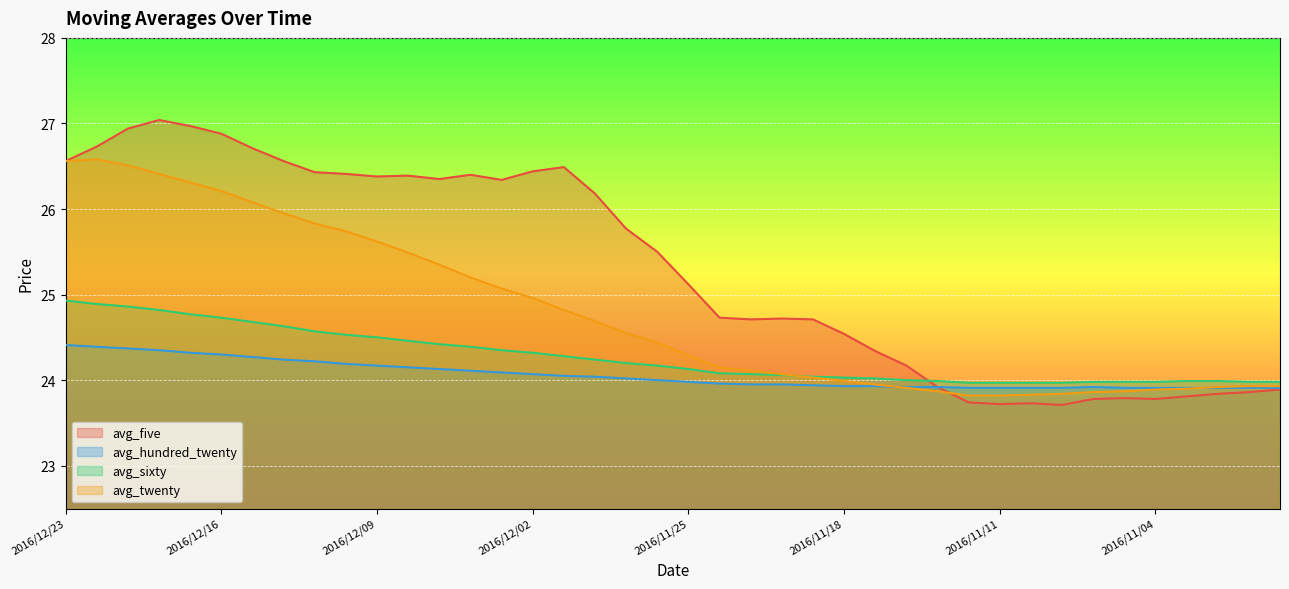

What is the minimum value shown in the chart?

23.7